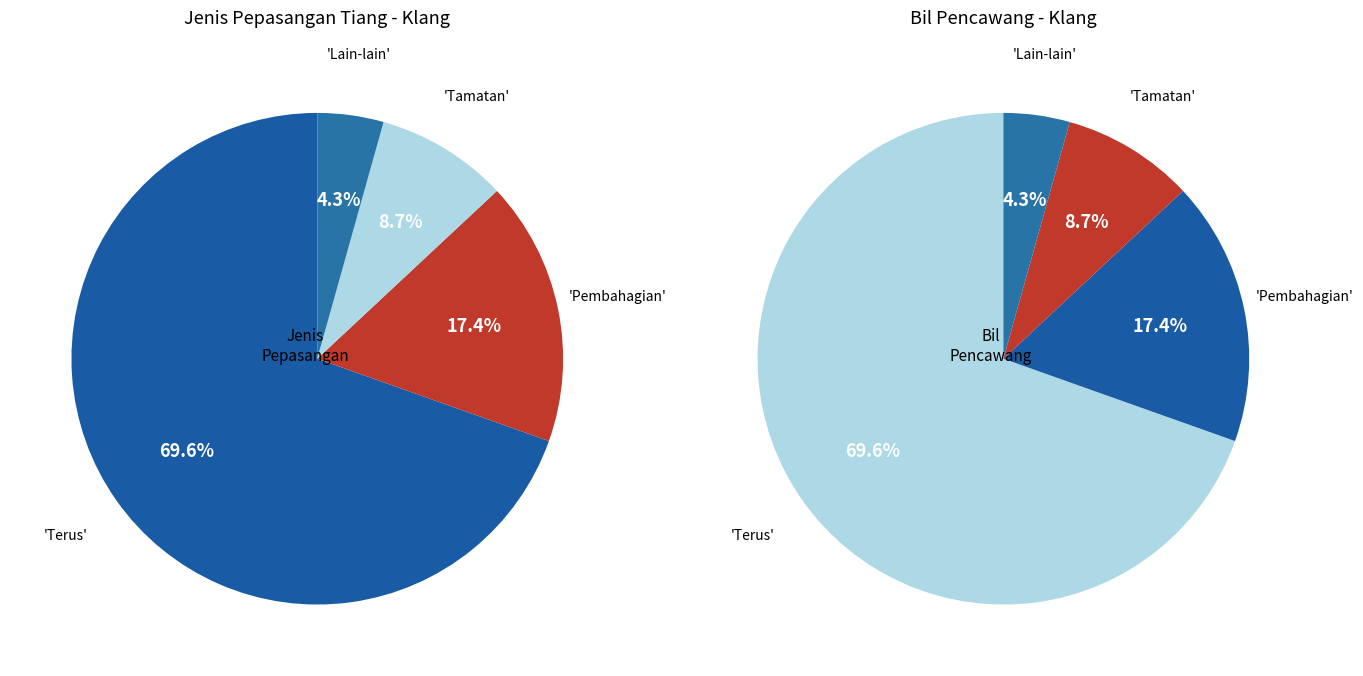

What is the largest slice in the pie chart?

Terus